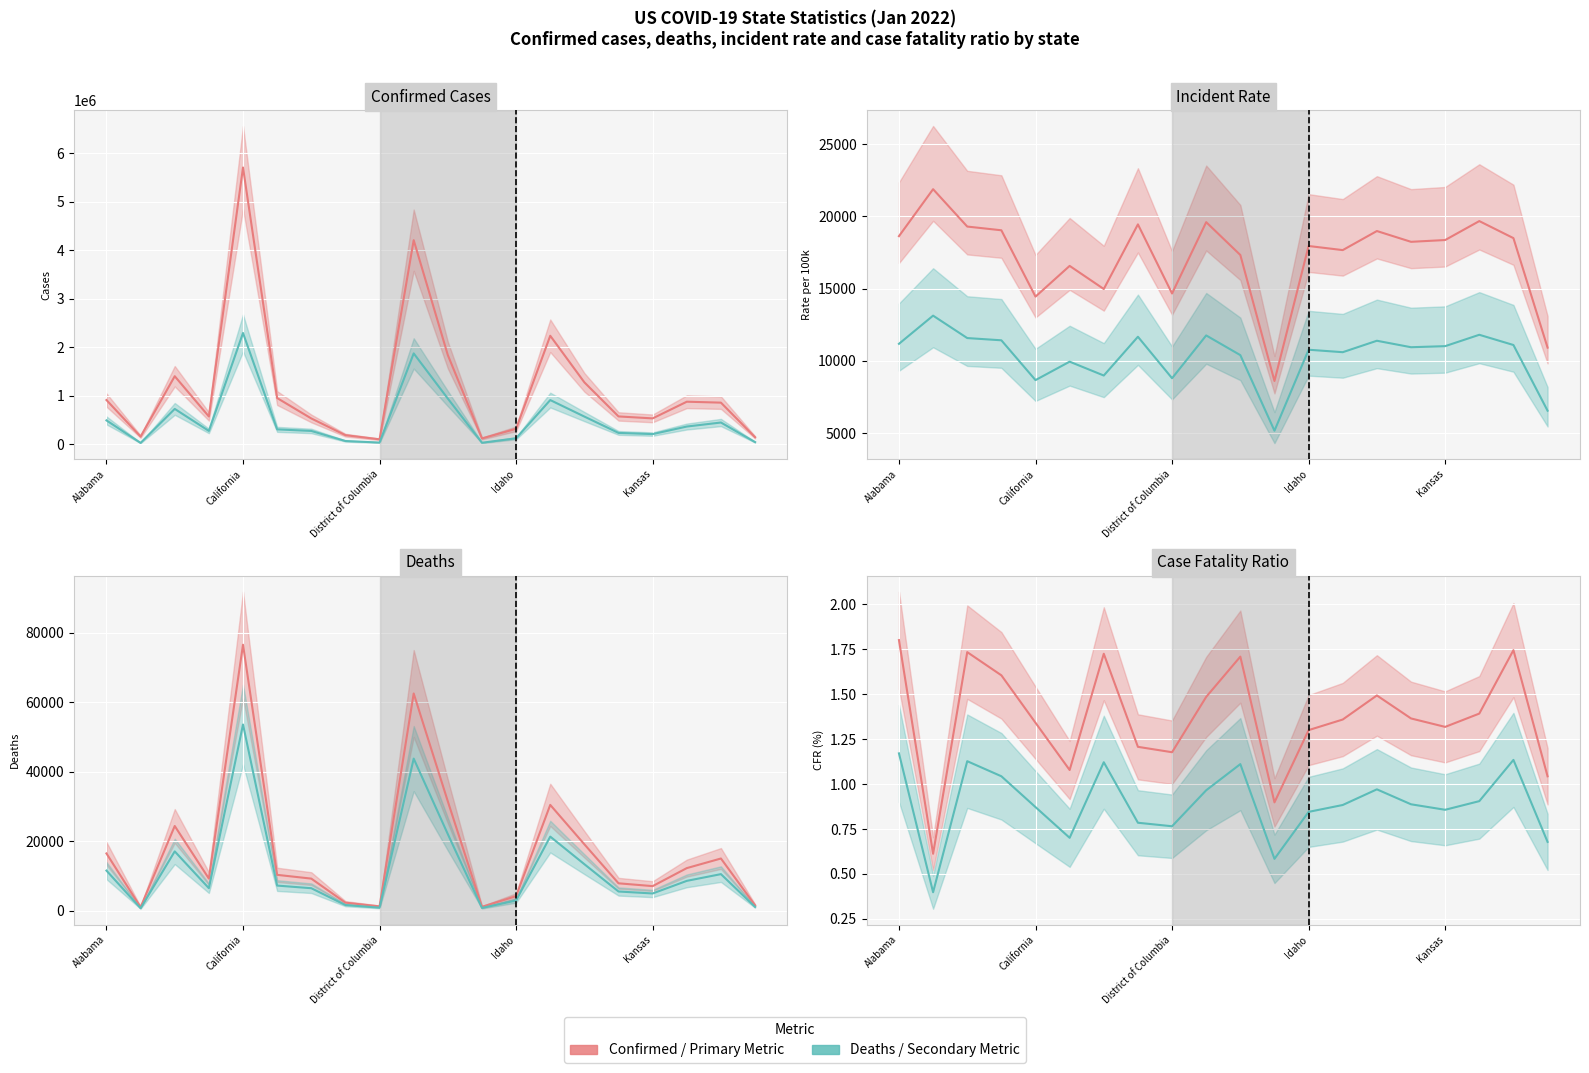

Is the value of Deaths / Secondary at 18 greater than the value of Confirmed / Primary at 19?

Yes